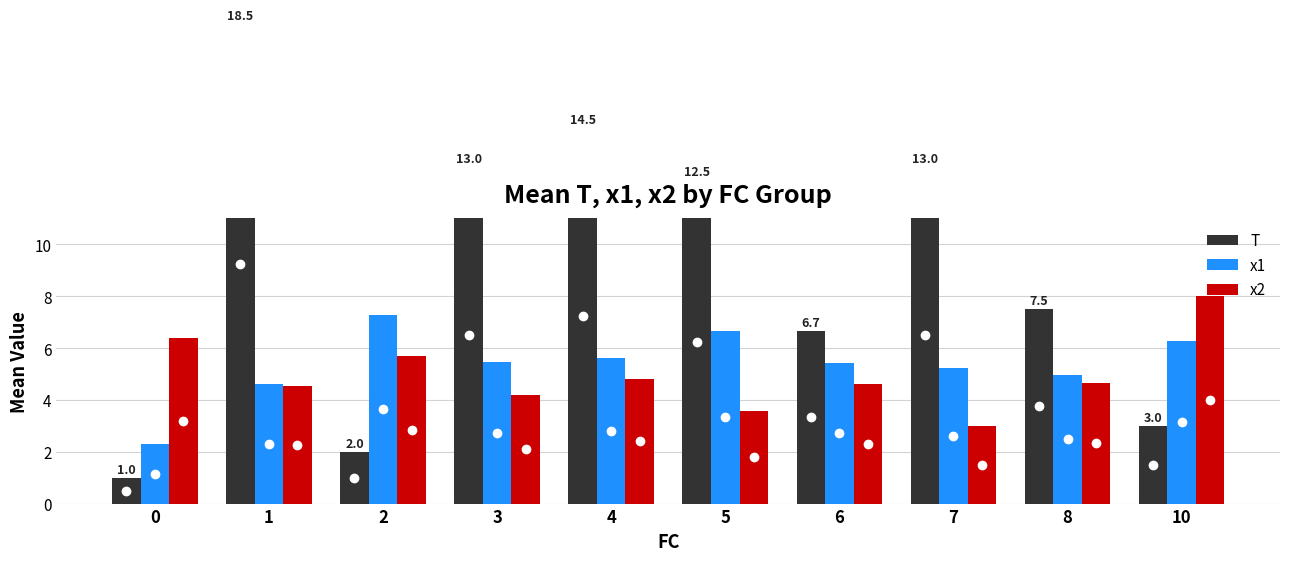

Reading left to right, transcribe all the data shown in this chart.

T: 0=1.0	1=18.5	2=2.0	3=13.0	4=14.5	5=12.5	6=6.7	7=13.0	8=7.5	10=3.0
x1: 0=2.3	1=4.6	2=7.3	3=5.4	4=5.6	5=6.7	6=5.4	7=5.2	8=5.0	10=6.3
x2: 0=6.4	1=4.5	2=5.7	3=4.2	4=4.8	5=3.6	6=4.6	7=3.0	8=4.7	10=8.0